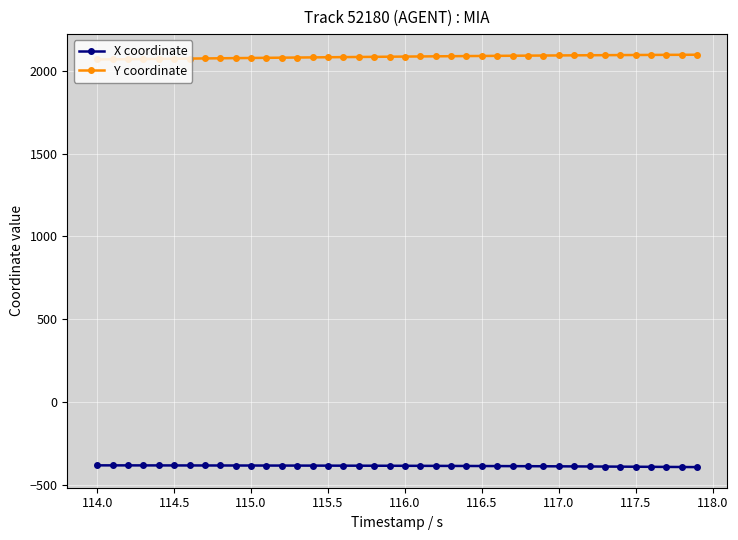

How many values in the X coordinate series exceed -385?

19